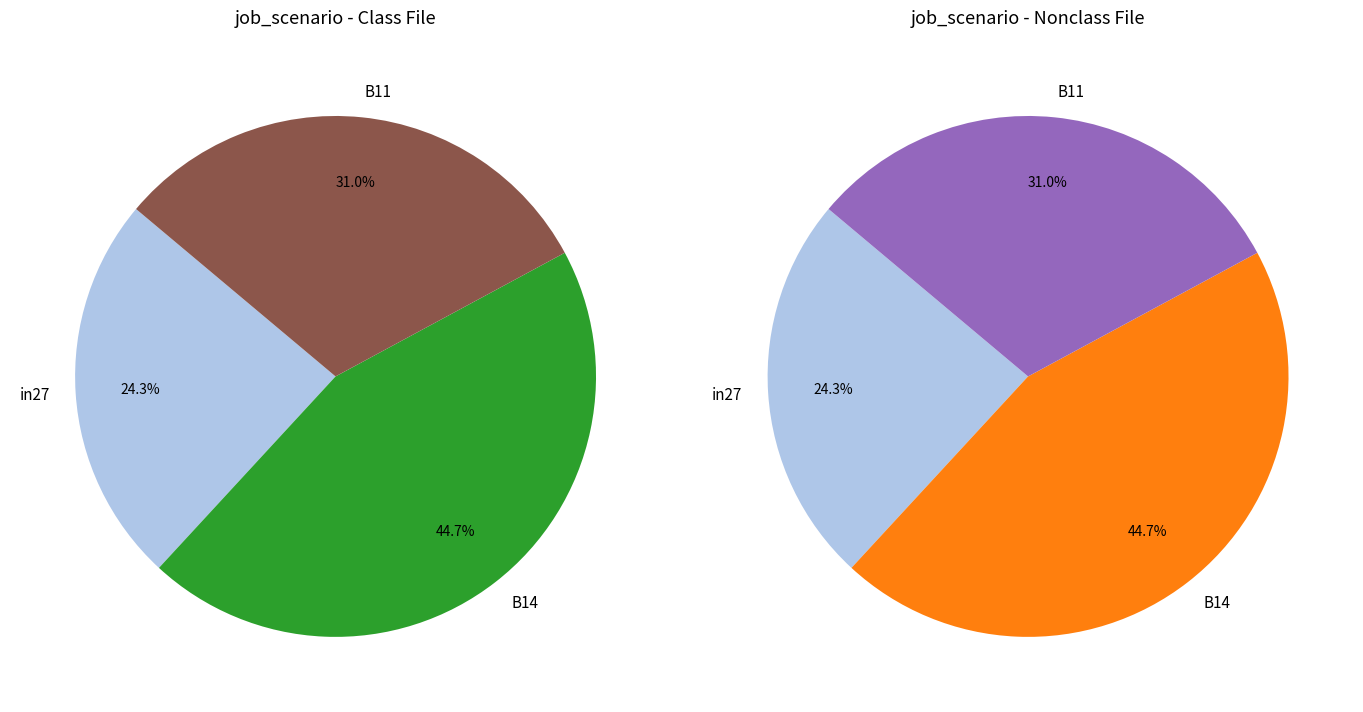

Is there a majority slice in this chart?

No